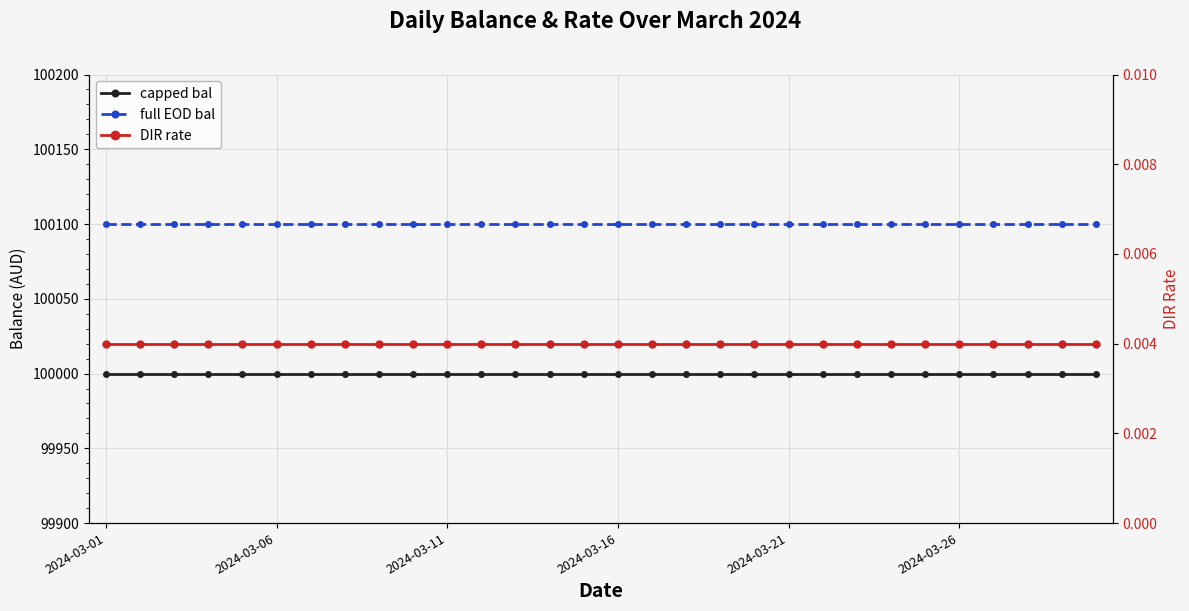

What position from the right is 23?

7